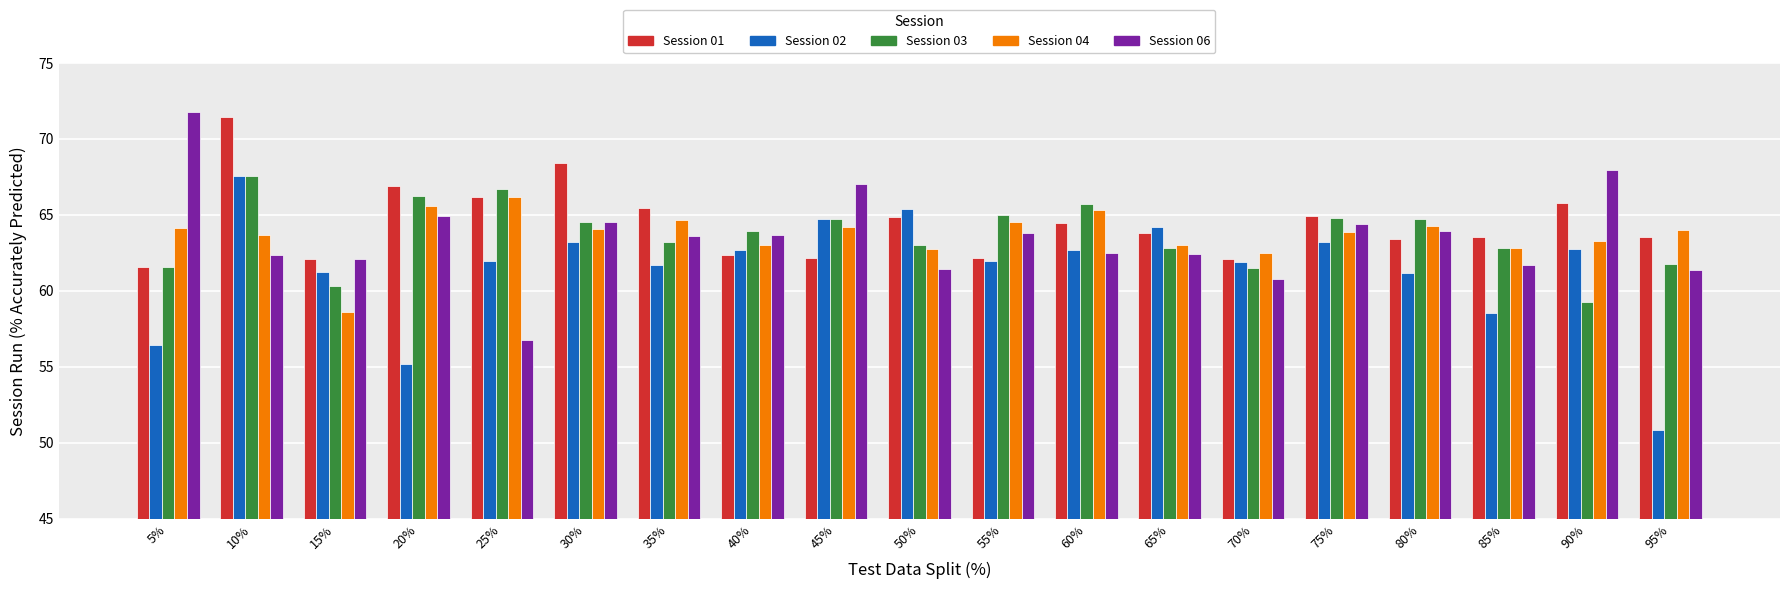

The value of Session 04 at 55% is 106.4. True or false?

False